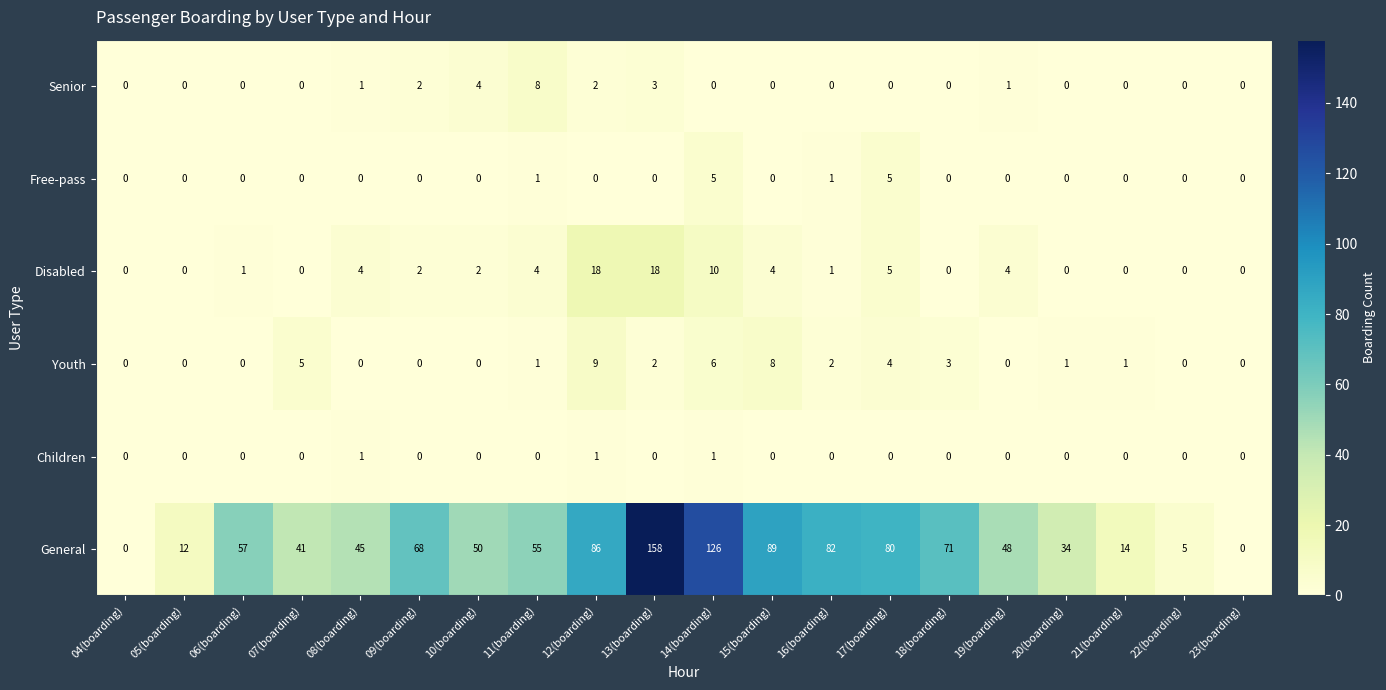

At how many categories does at least one series exceed 18?

15